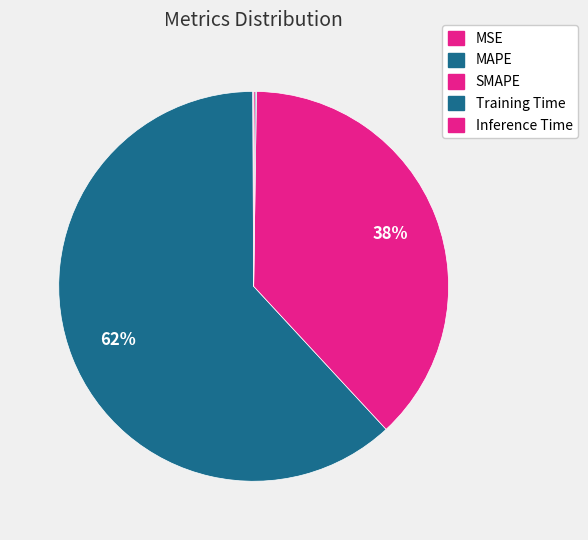

Is it true that MAPE is 51% of the pie?

False